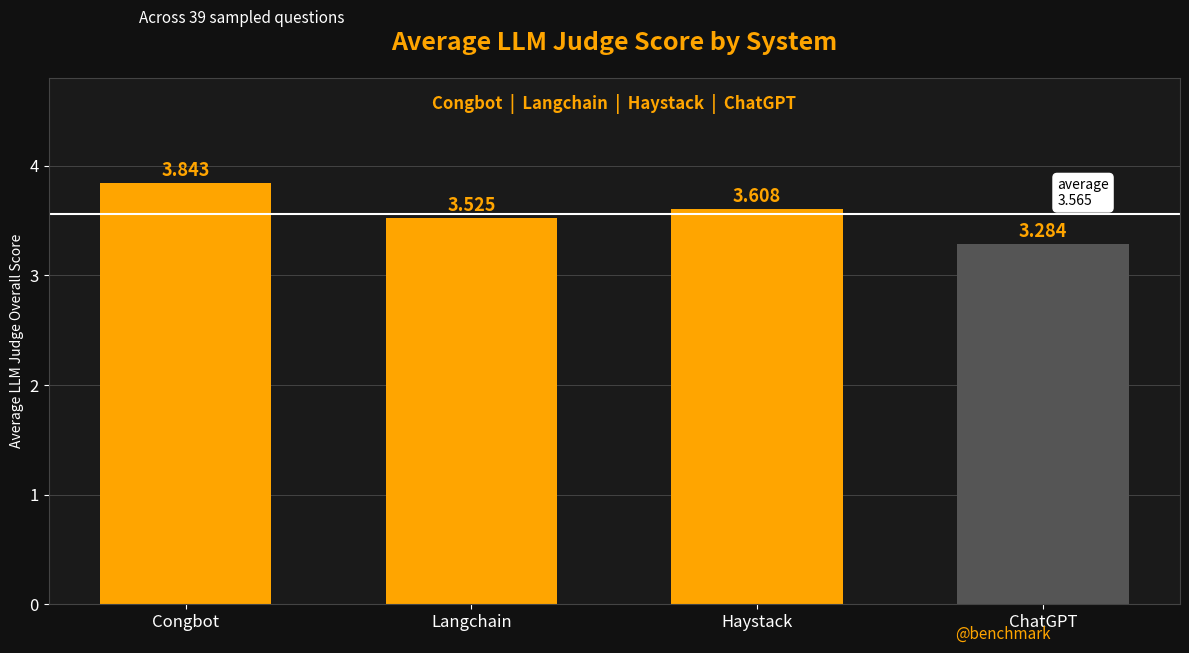

What is the difference between the maximum and minimum values?

0.6